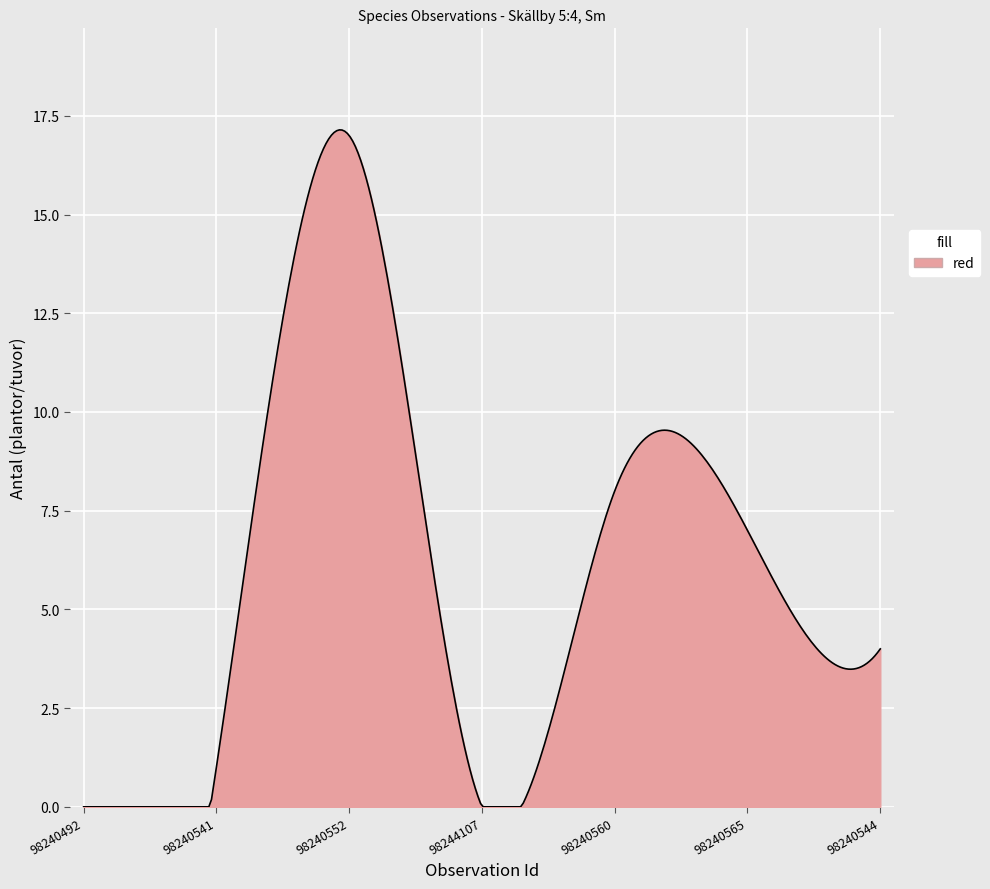

What is the maximum value shown in the chart?

17.1